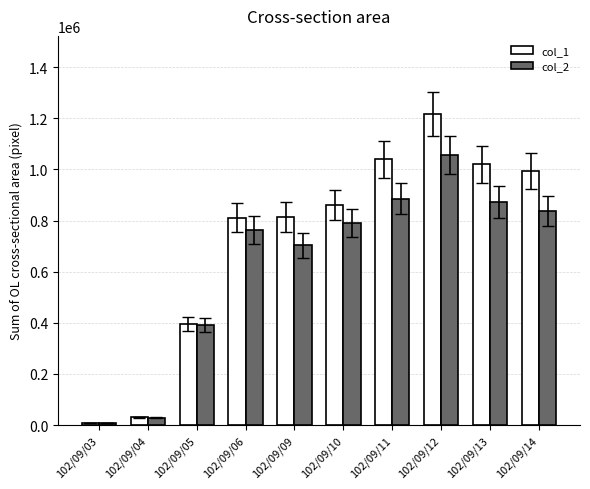

How many distinct data groups are displayed?

2